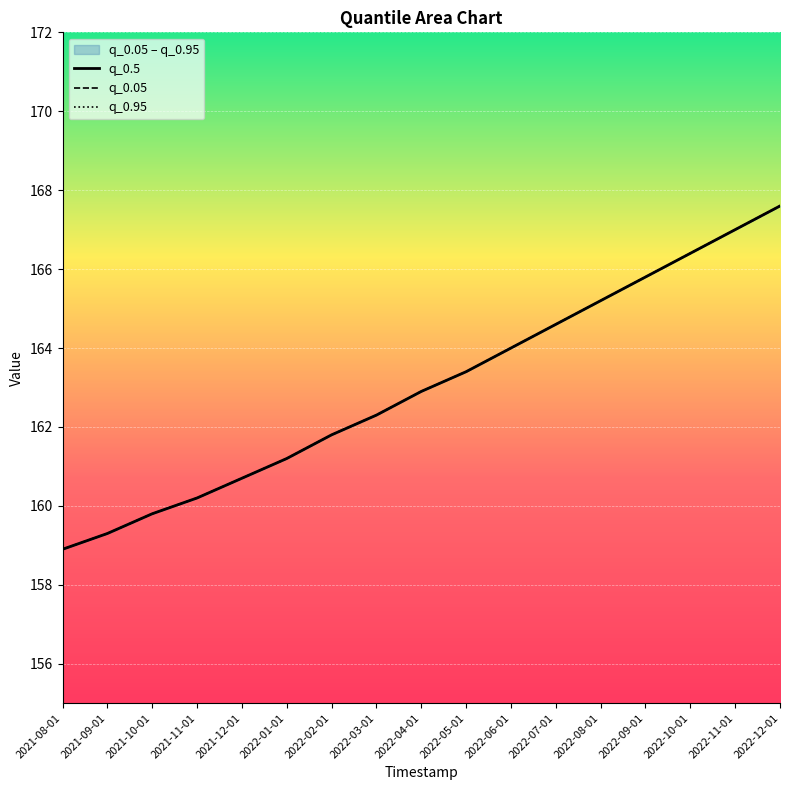

What position from the right is 2022-05-01?

8